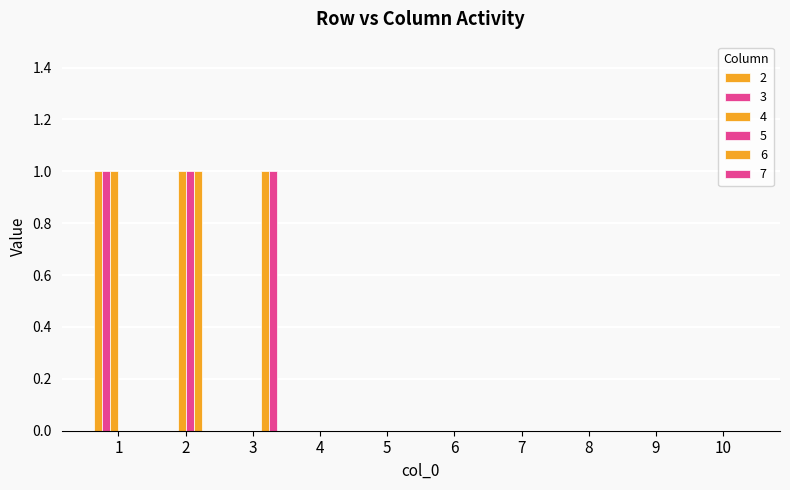

Count the number of data series in this chart.

6